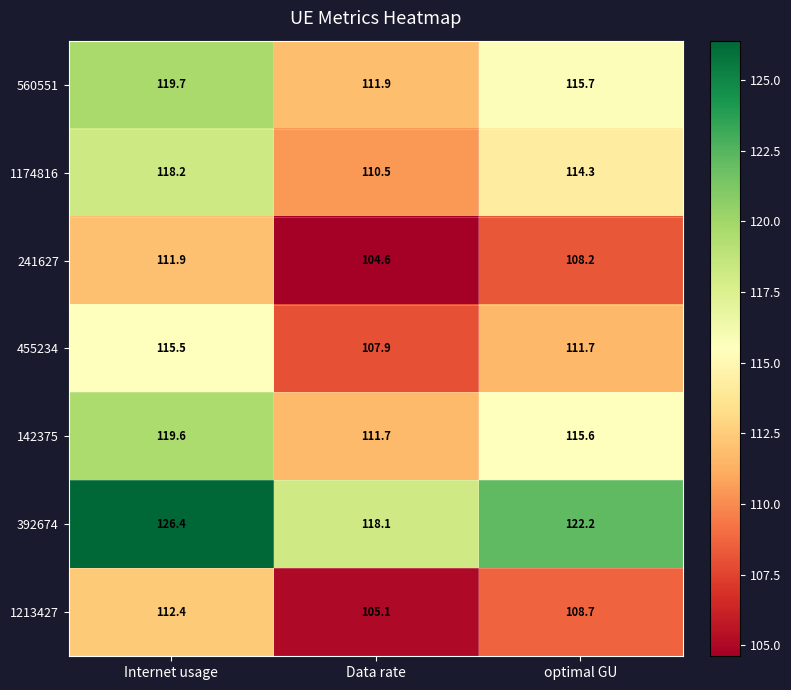

How many data points in 142375 are above 115?

2